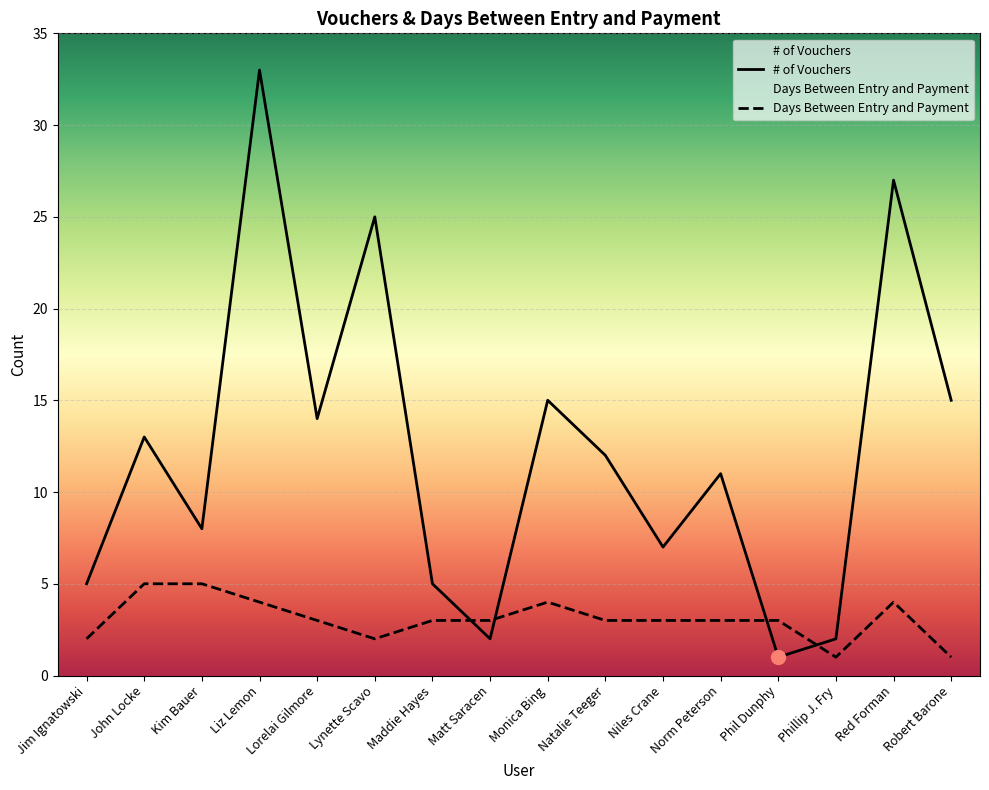

True or false: the data shows 21 at Monica Bing.

False